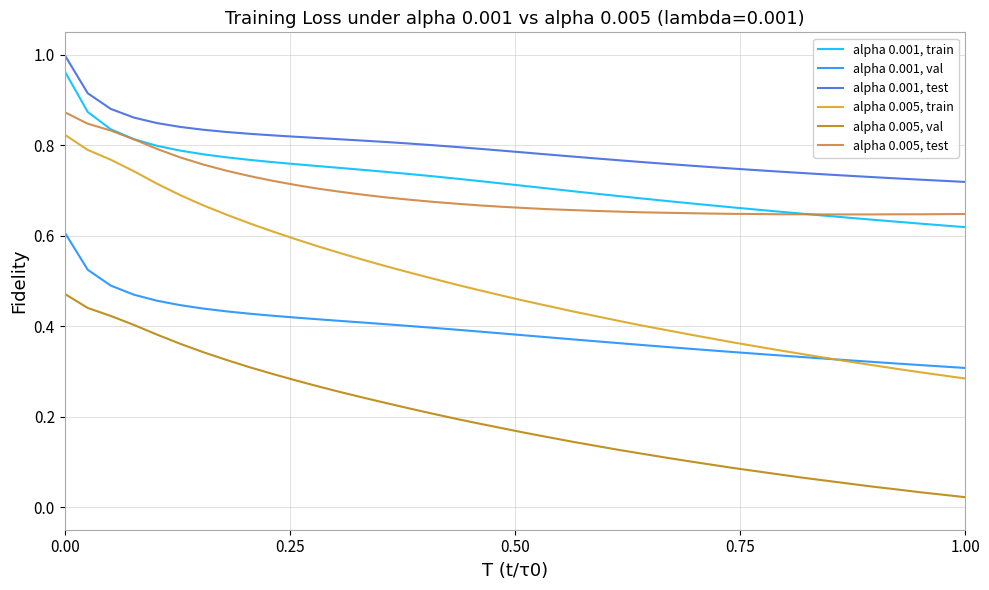

True or false: alpha 0.001, test and alpha 0.005, val cross at least once.

False